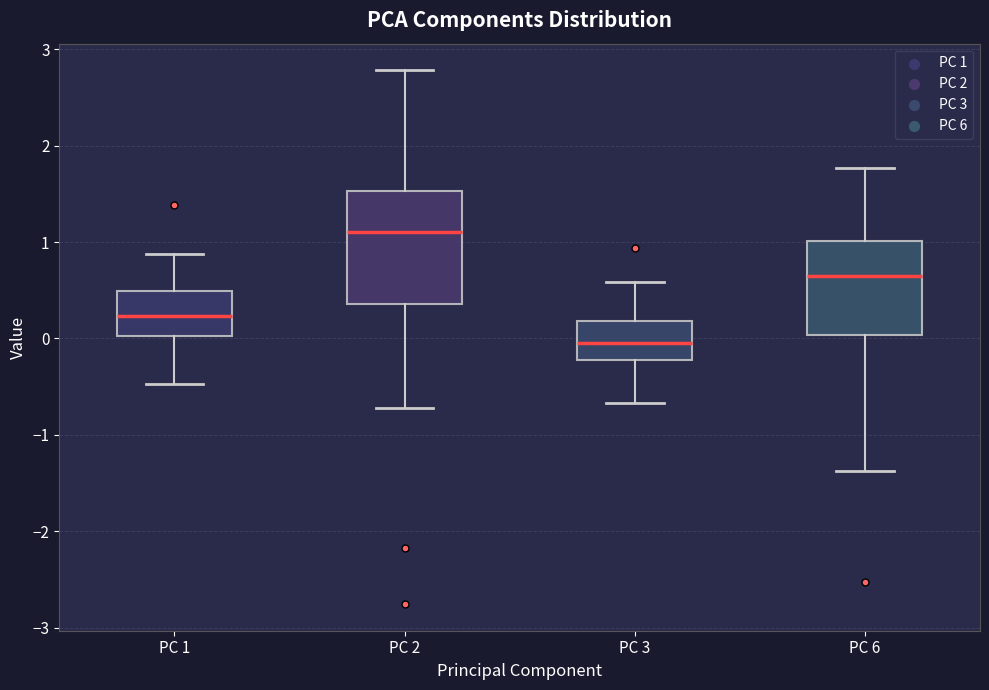

Which box is the tallest, from its lower edge to its upper edge?

PC 2